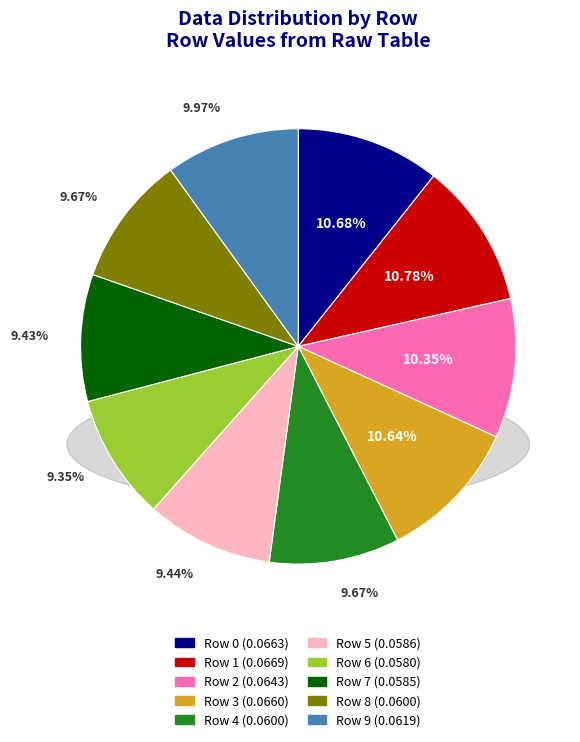

Is Row 9 the majority of the pie?

No